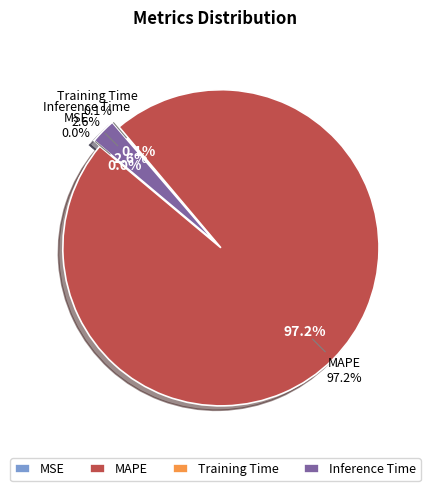

Which slice represents more than half of the pie?

MAPE